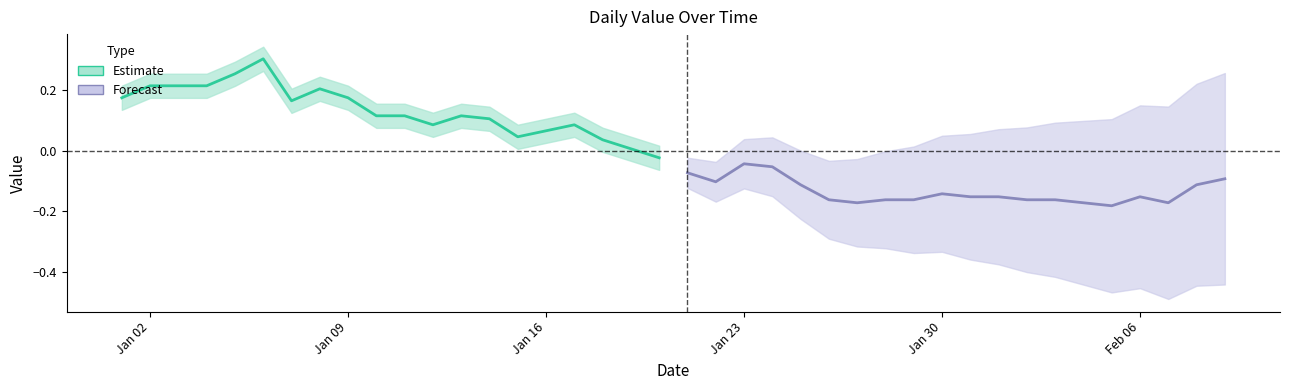

What is the average value of the Estimate series?

0.1